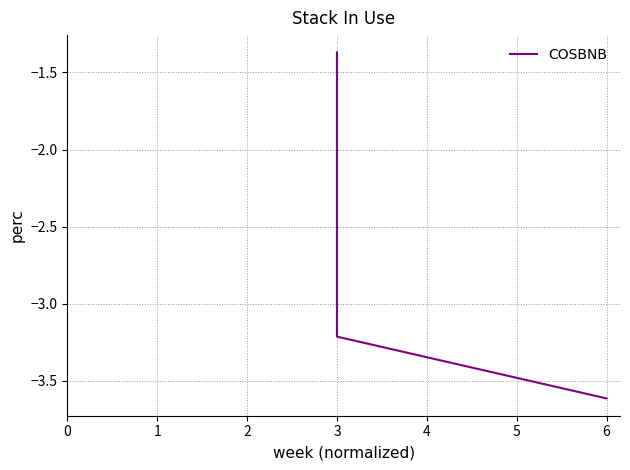

List the labels in order of value, smallest first.

6, 3, 3, 3